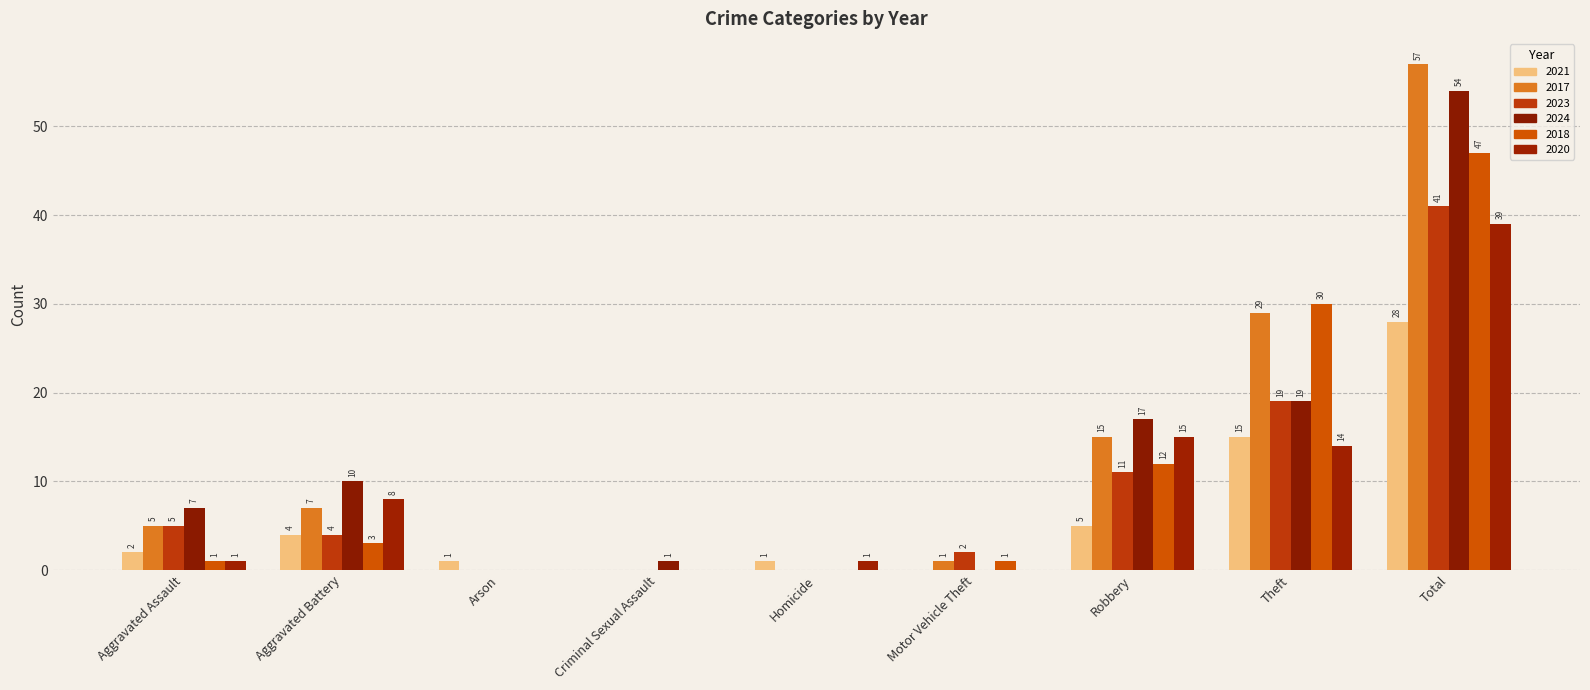

How many positive values does the 2024 series have?

6